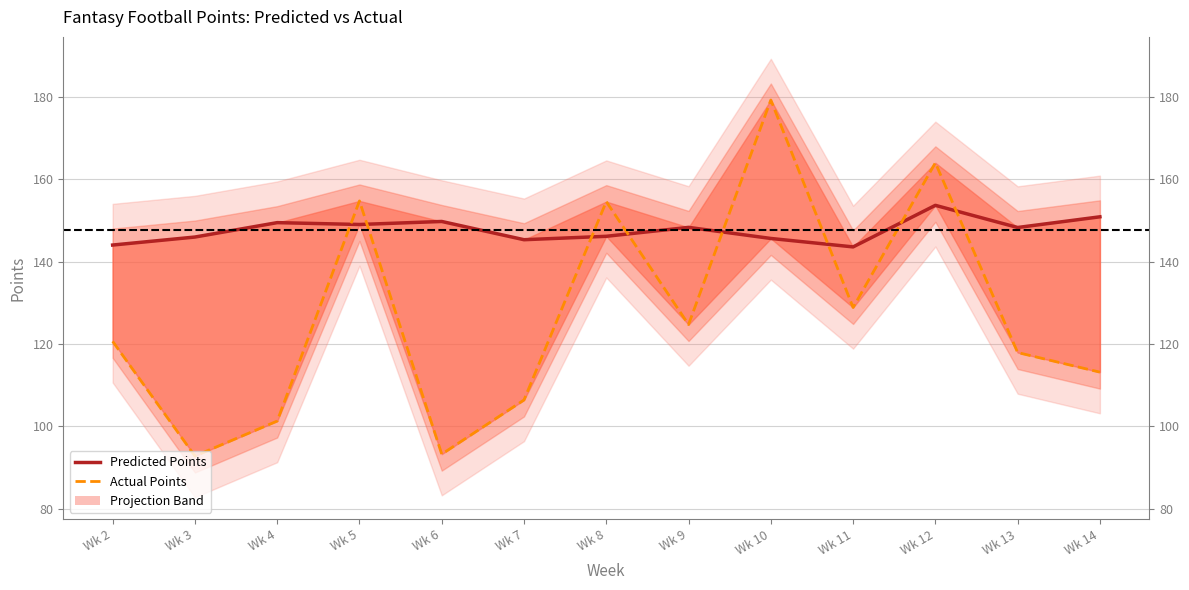

What is the total value across all series at Wk 6?

243.1